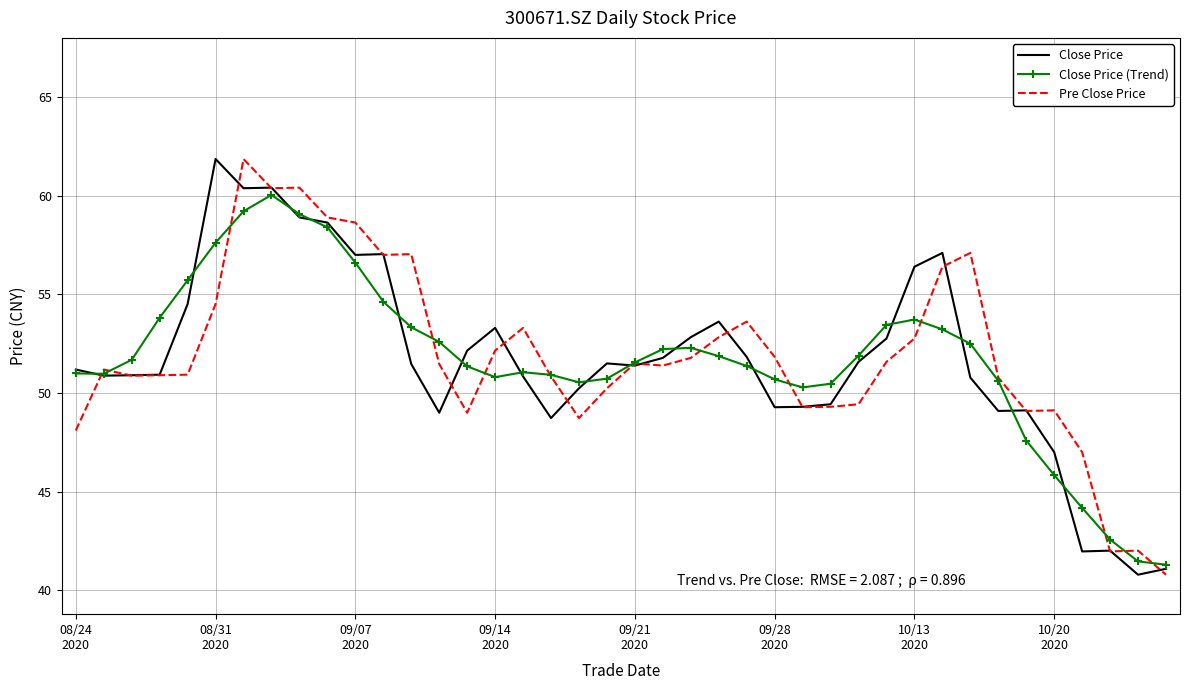

What is the greatest value displayed?

61.9